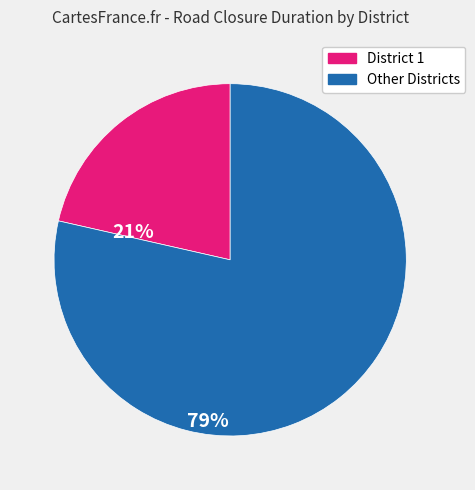

Is there a majority slice in this chart?

Yes